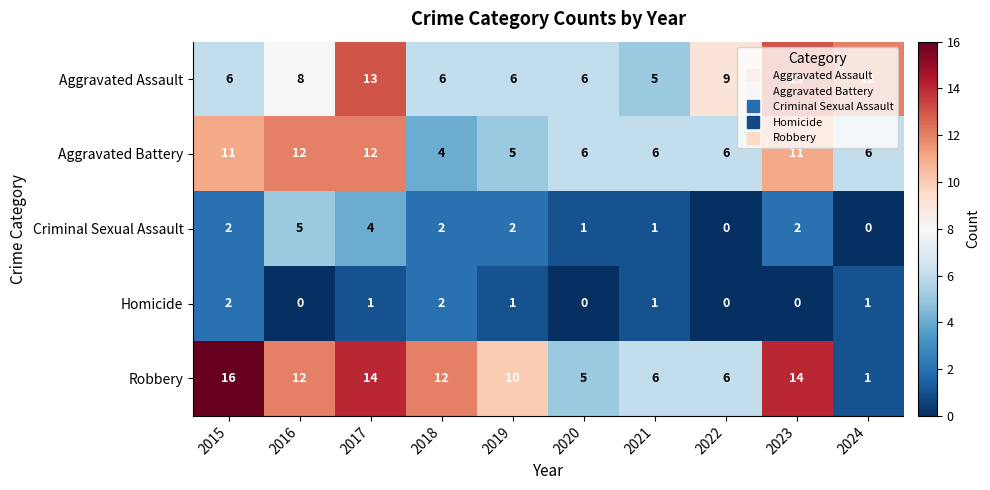

Count the number of categories in the chart.

10